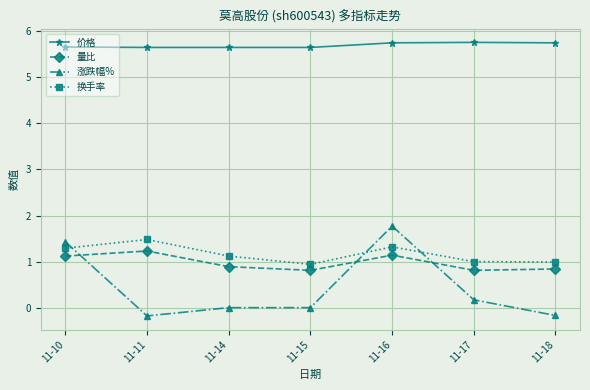

True or false: 换手率 and 涨跌幅% cross at least once.

True